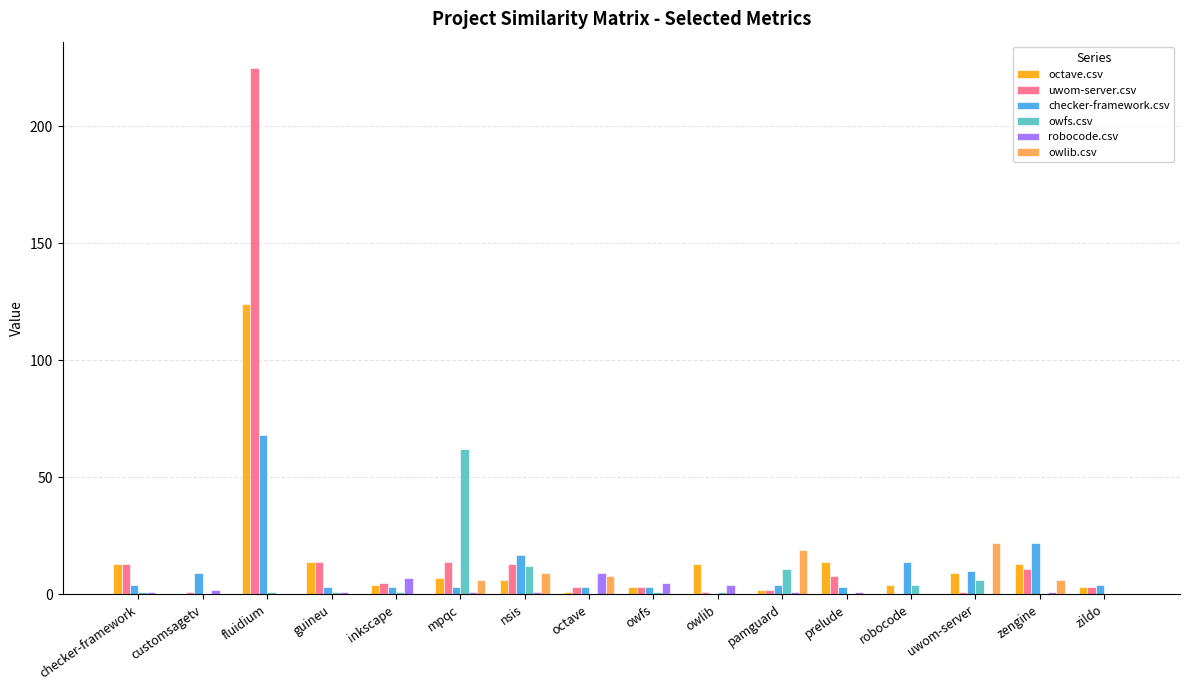

What is the maximum value shown in the chart?

225